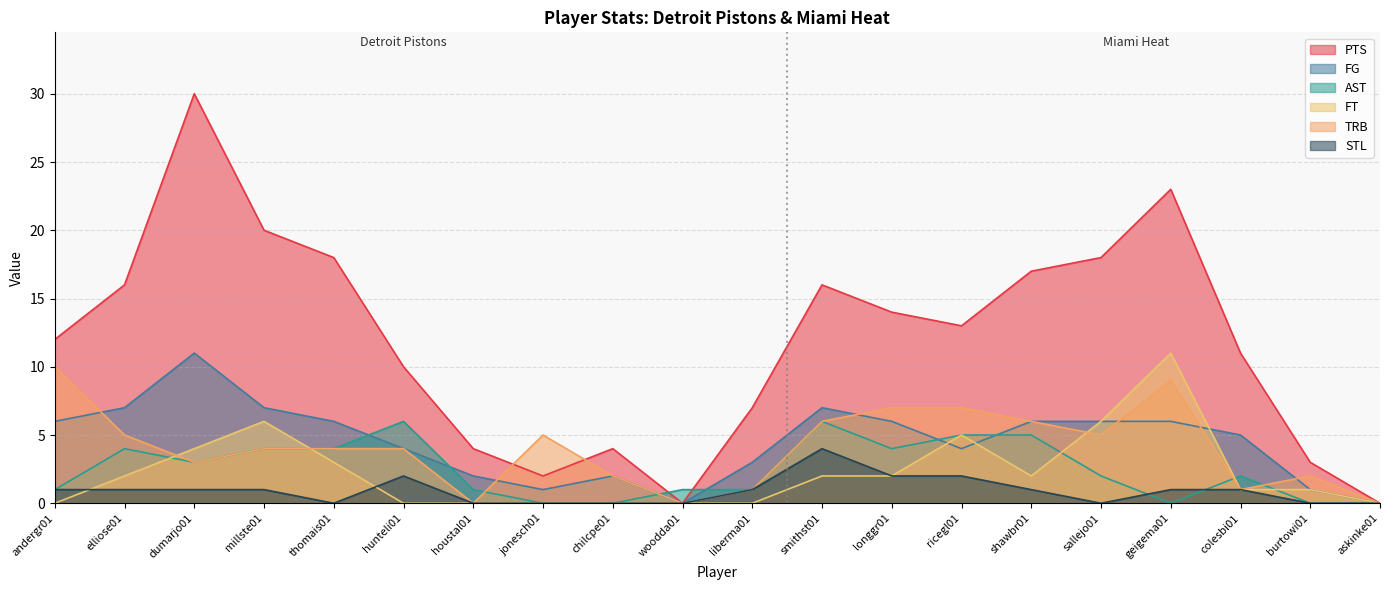

Is it true that TRB equals 3 at smithst01?

False